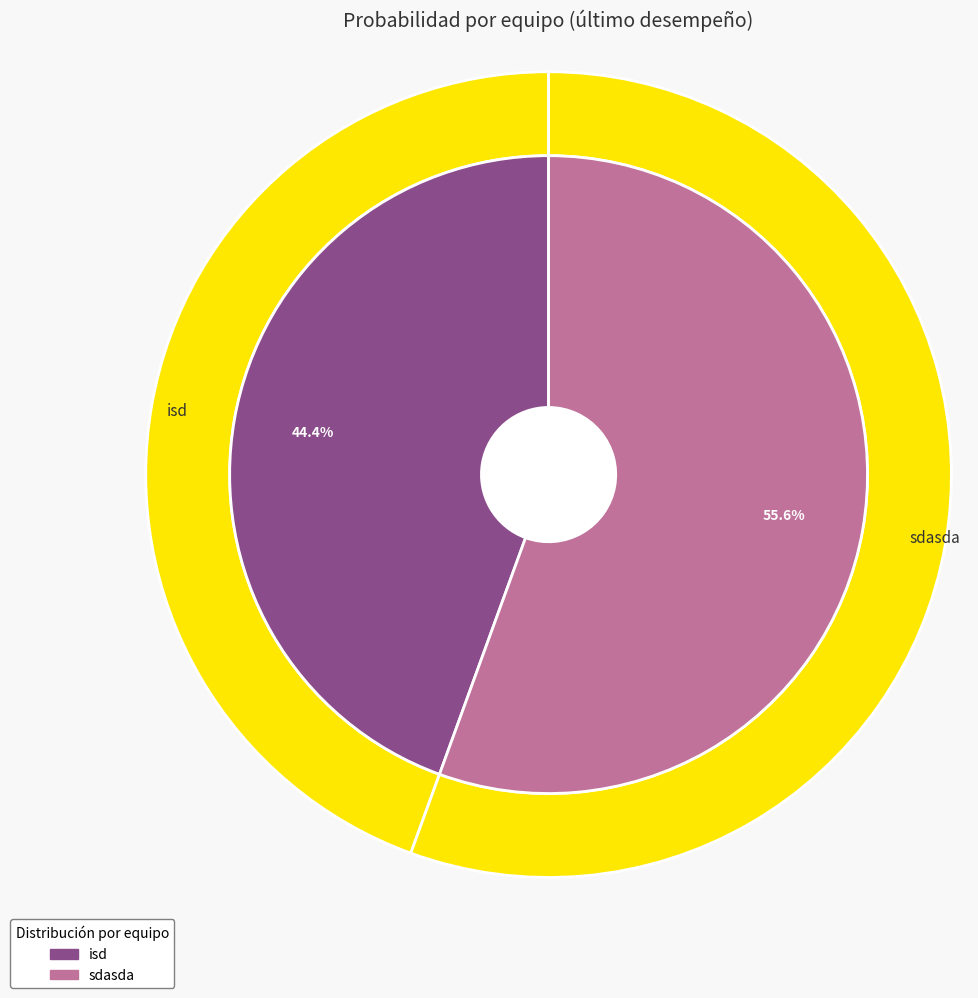

What is the change in value from isd to sdasda?

+8.3